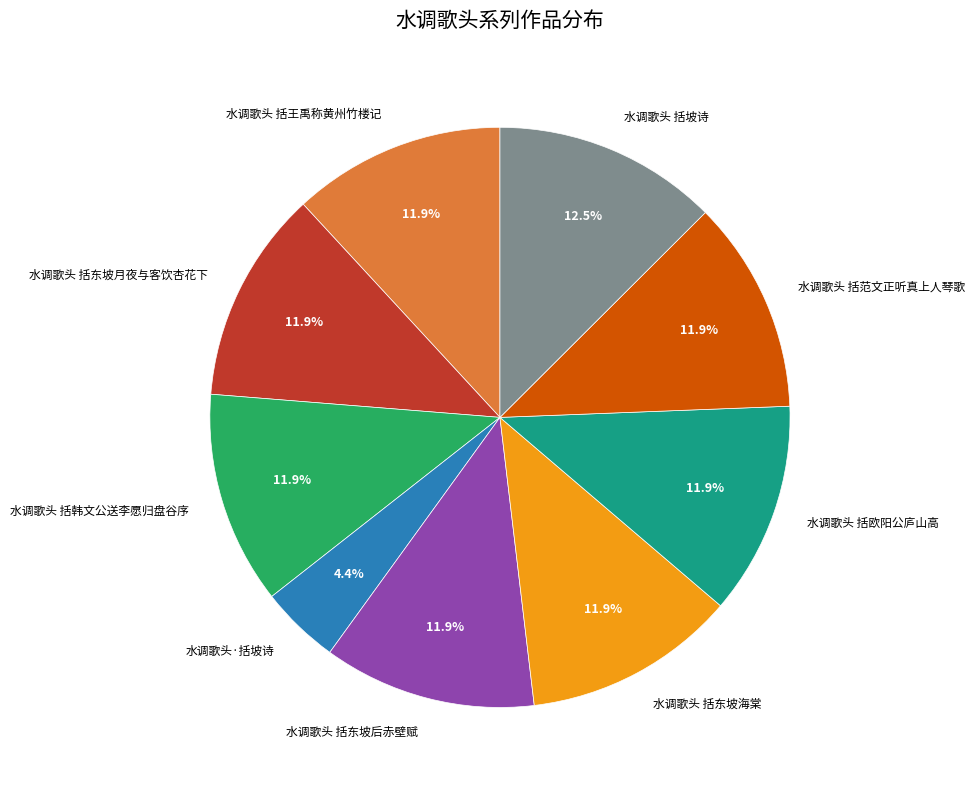

What is the ratio of the value at 水调歌头 括坡诗 to the value at 水调歌头·括坡诗?

2.8